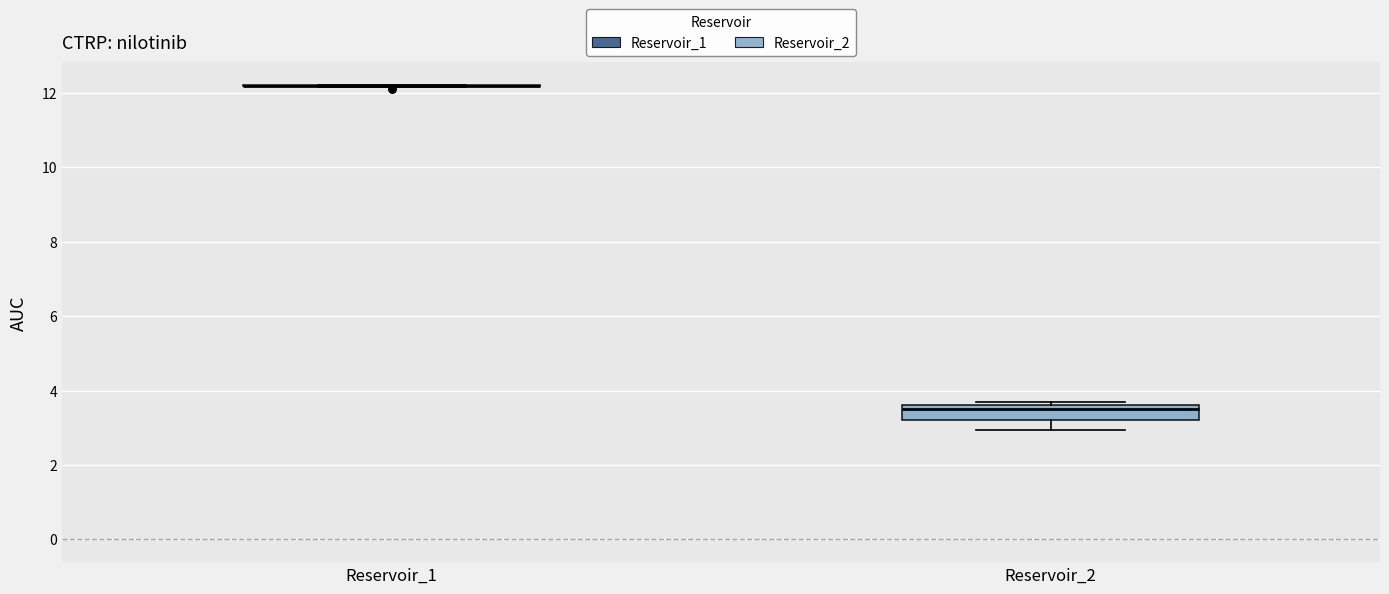

Where does the lower whisker of the box for Reservoir_2 end on the y-axis? The values are not printed on the chart, so give them approximately, as read against the axis.

3.0